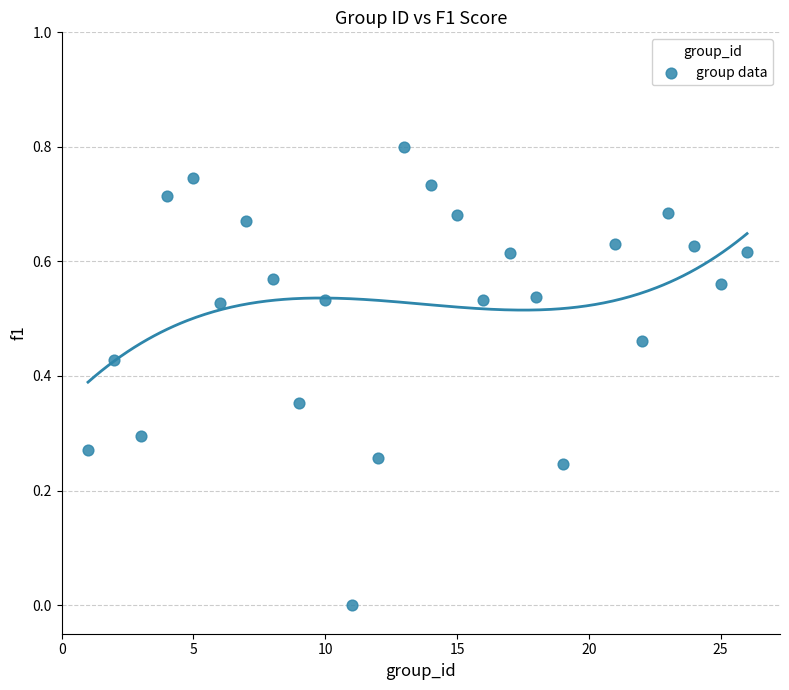

What is the range of Y values (max minus min)?

0.8